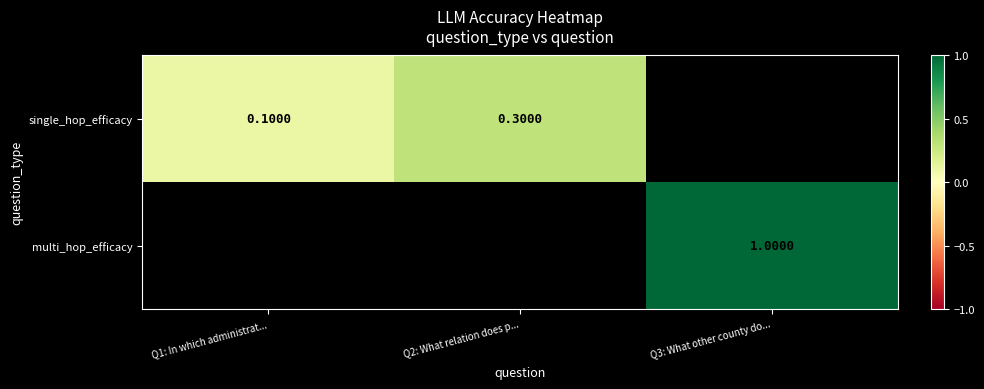

Which label corresponds to the smallest value in the chart?

Q1: In which administrat...